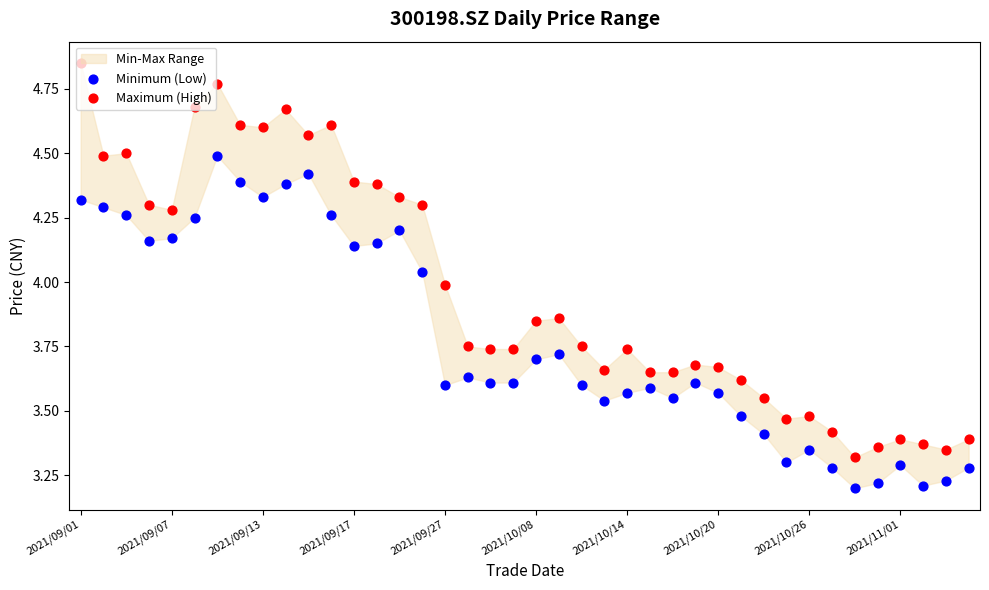

Is the value of Minimum (Low) at 2021/10/08 greater than the value of Maximum (High) at 2021/10/20?

Yes